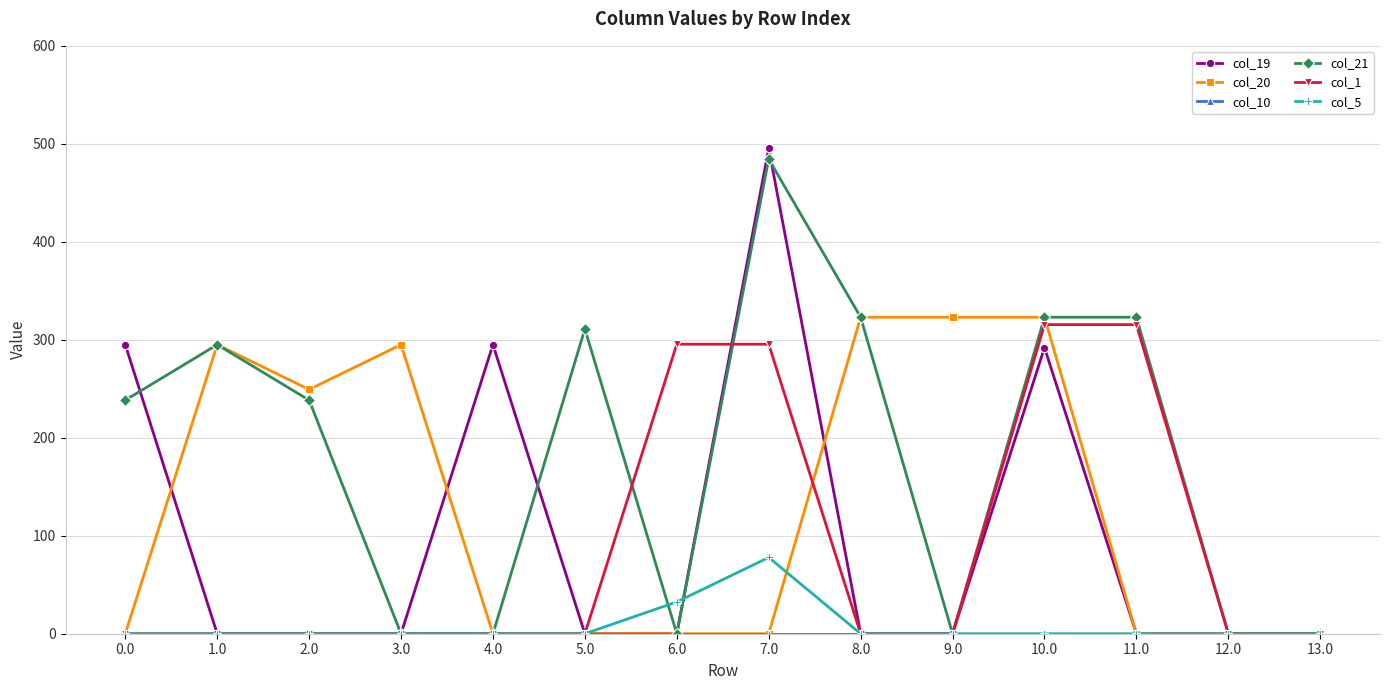

Is this an area chart (filled region under the line)?

No